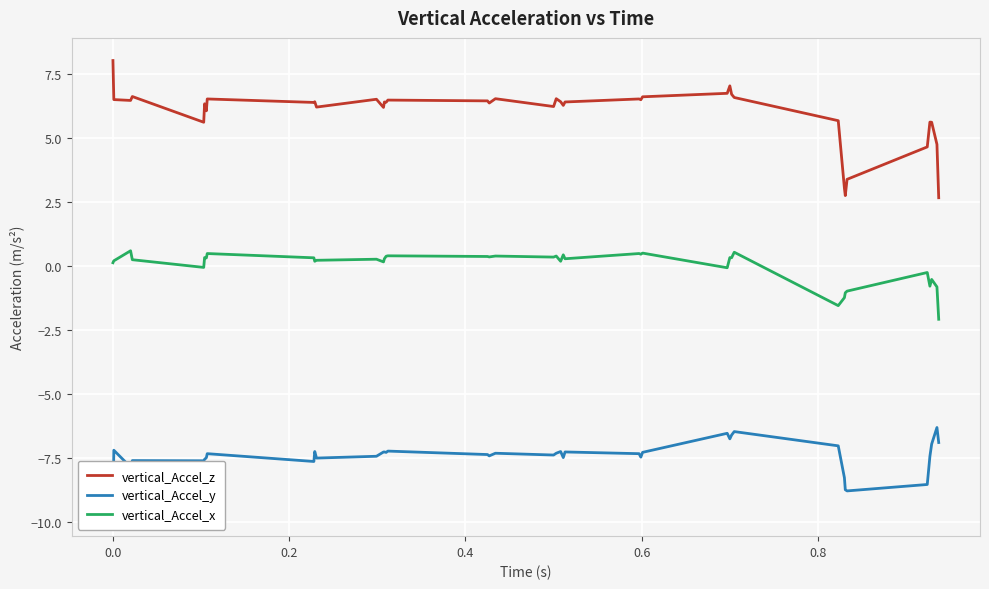

True or false: vertical_Accel_x and vertical_Accel_z cross at least once.

False